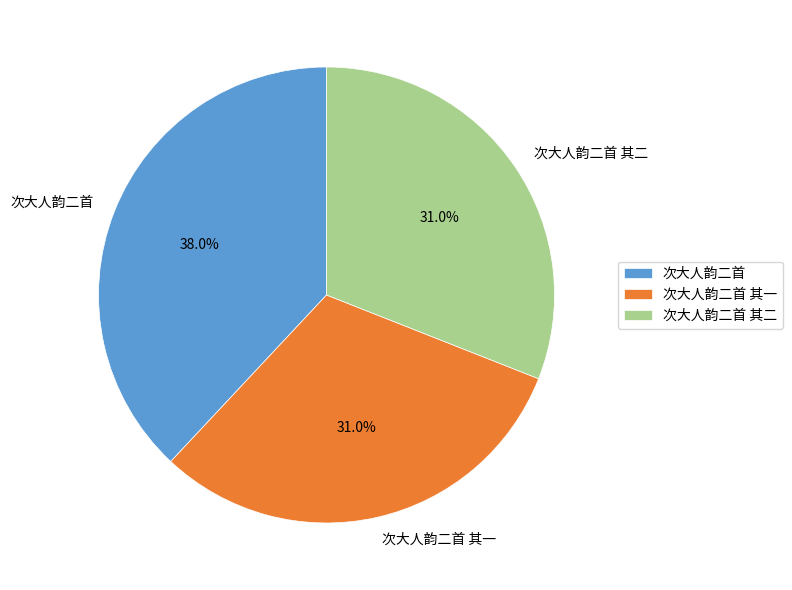

Does any single category account for the majority?

No